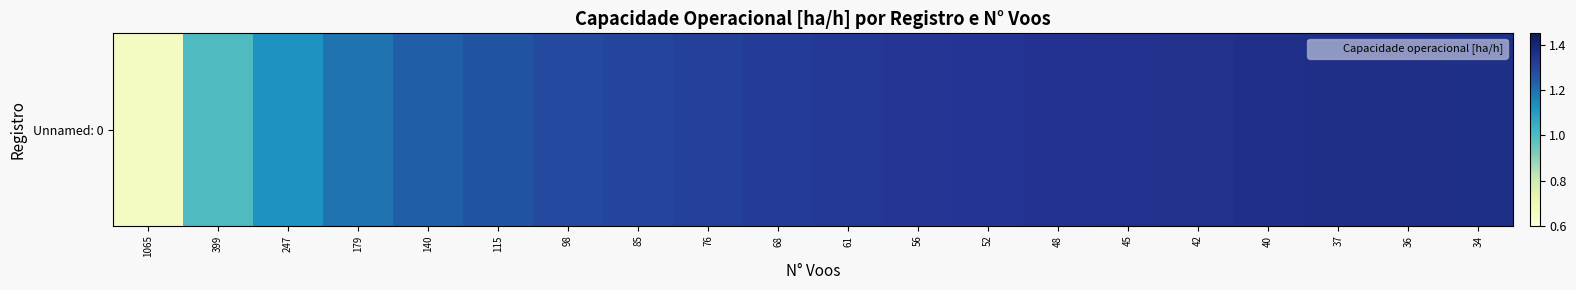

At which category does the chart reach its minimum across all series?

1065